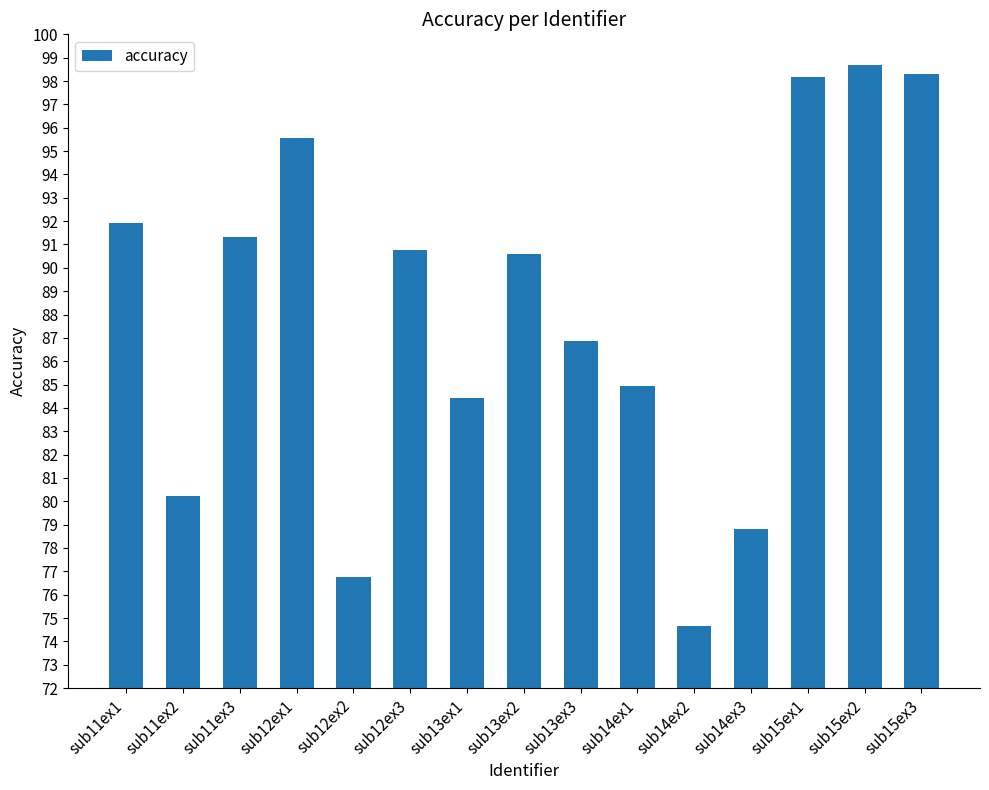

What value does the data have at sub13ex3?

86.8